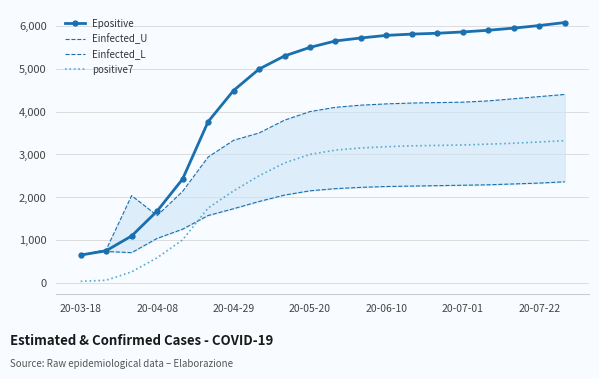

True or false: Epositive and positive7 intersect in this chart.

False